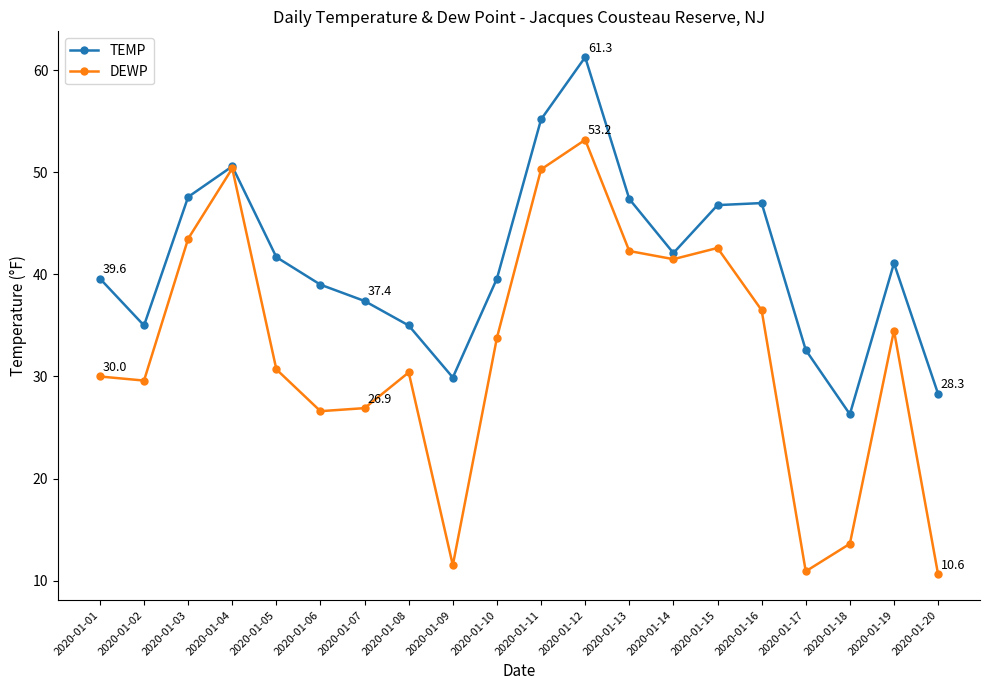

What is the total value across all series at 2020-01-19?

75.6